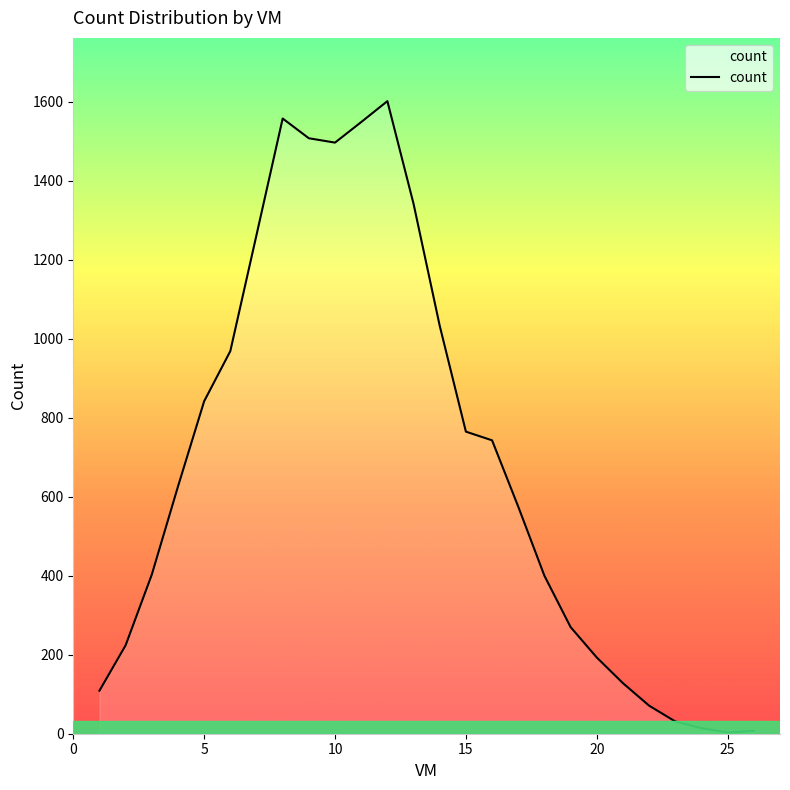

What is the sum of all values?

17725